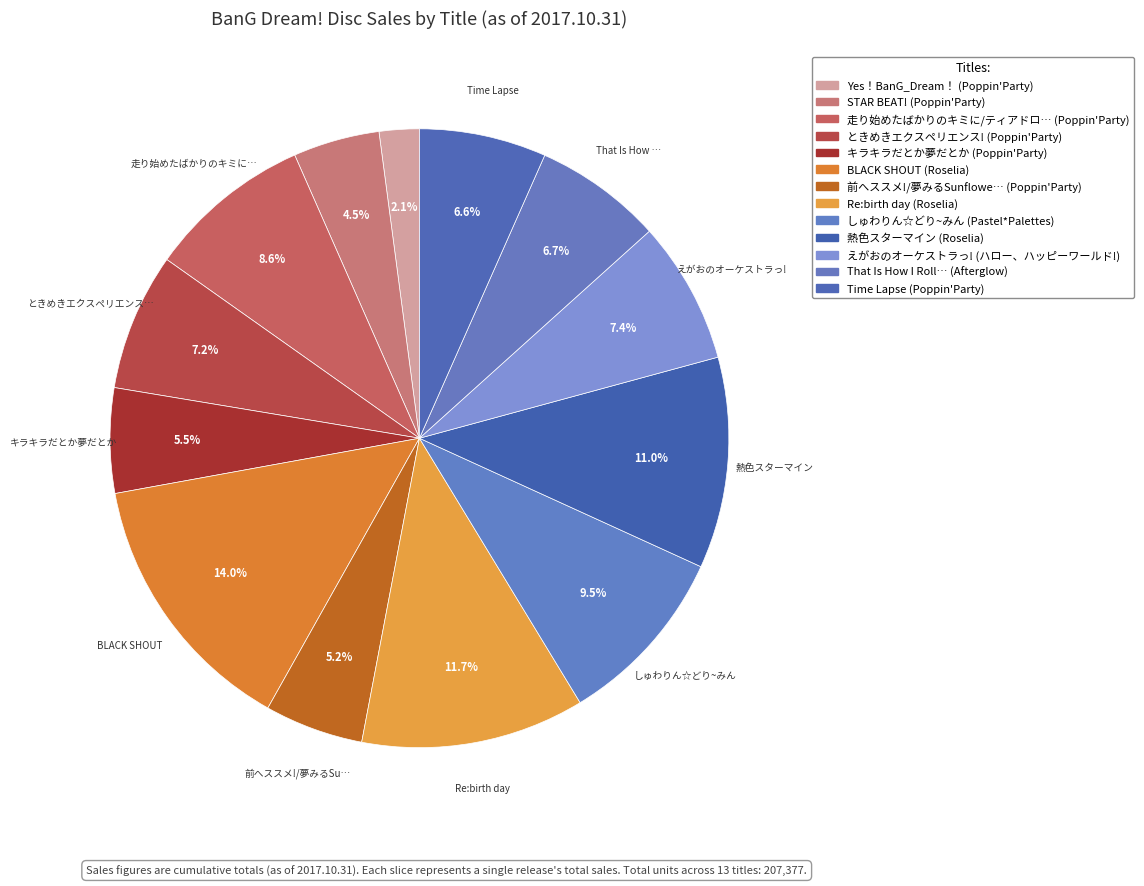

How many segments does this pie chart have?

13